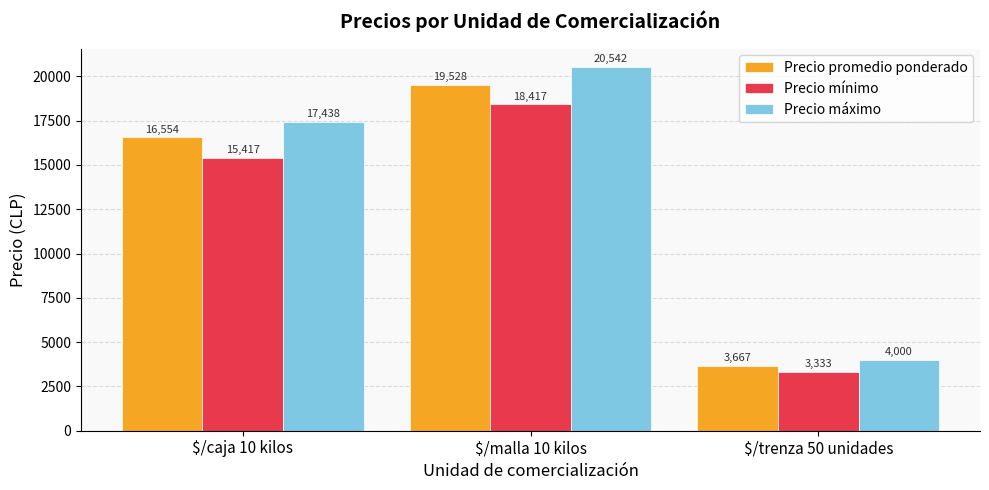

The Precio mínimo series shows 15417 at $/caja 10 kilos. True or false?

True